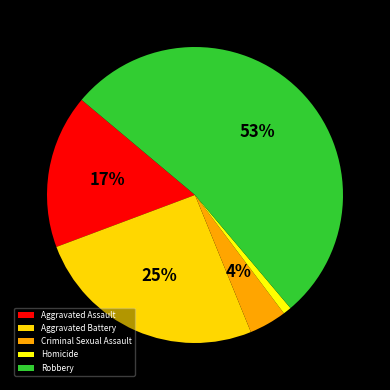

What is the smallest slice in the pie chart?

Homicide